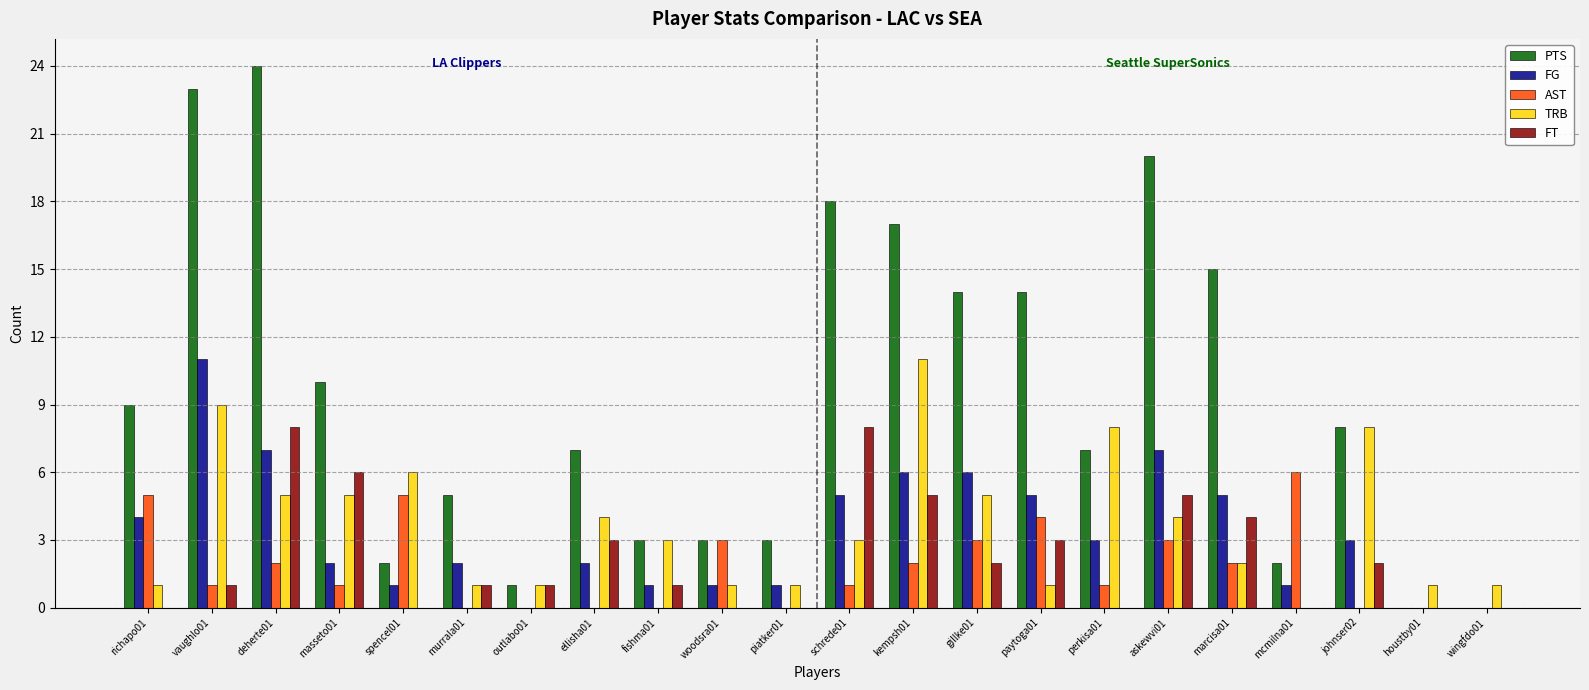

What is the sum of all FT values?

50